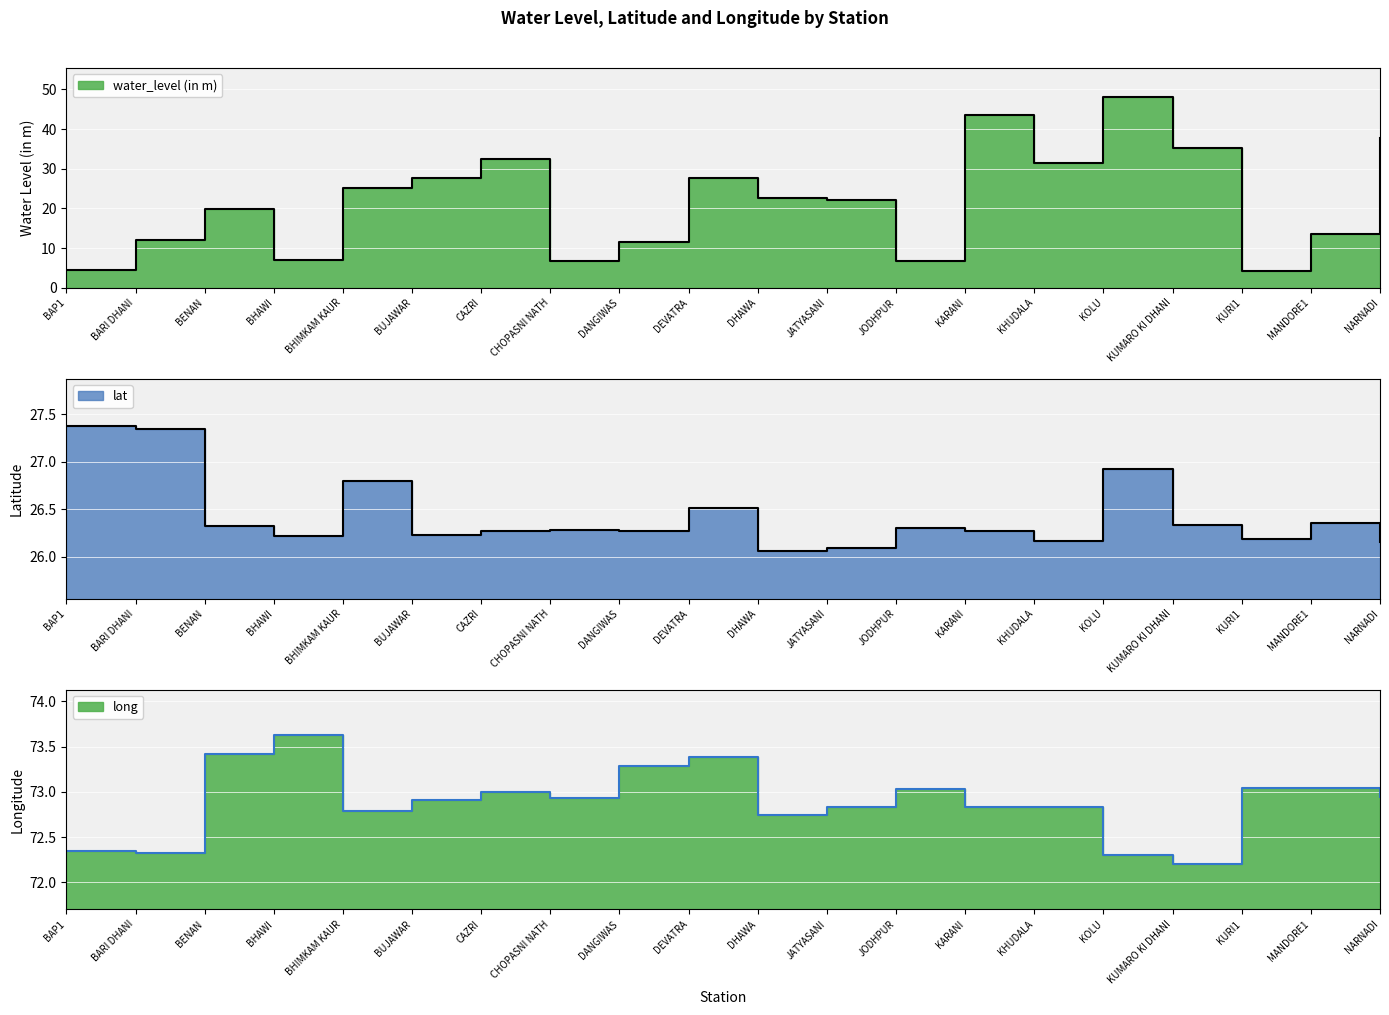

What is the difference between the maximum and minimum values in the long series?

1.4